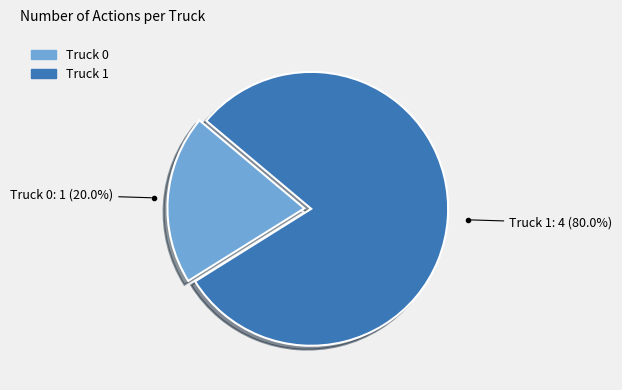

How many segments does this pie chart have?

2